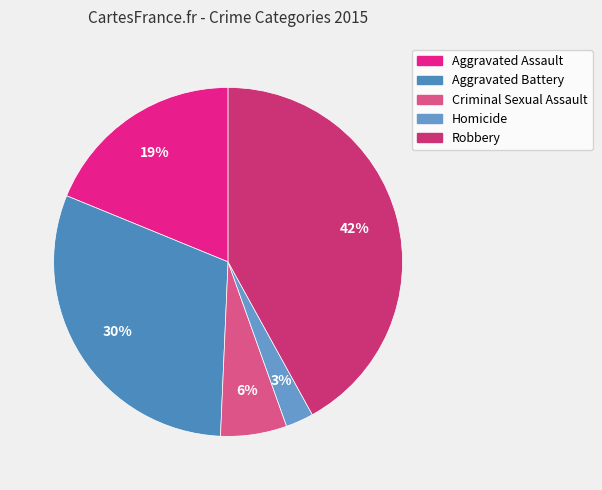

To the nearest percent, what is the average slice percentage?

20%